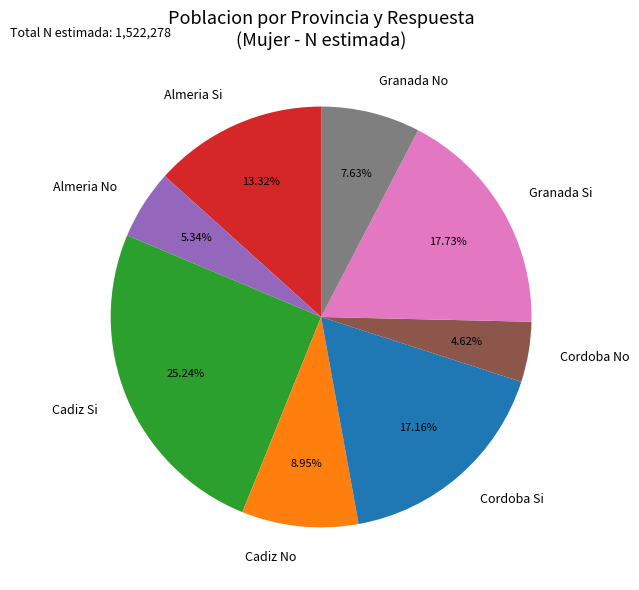

Approximately how many times larger is the value at Cadiz No compared to Almeria No?

1.7